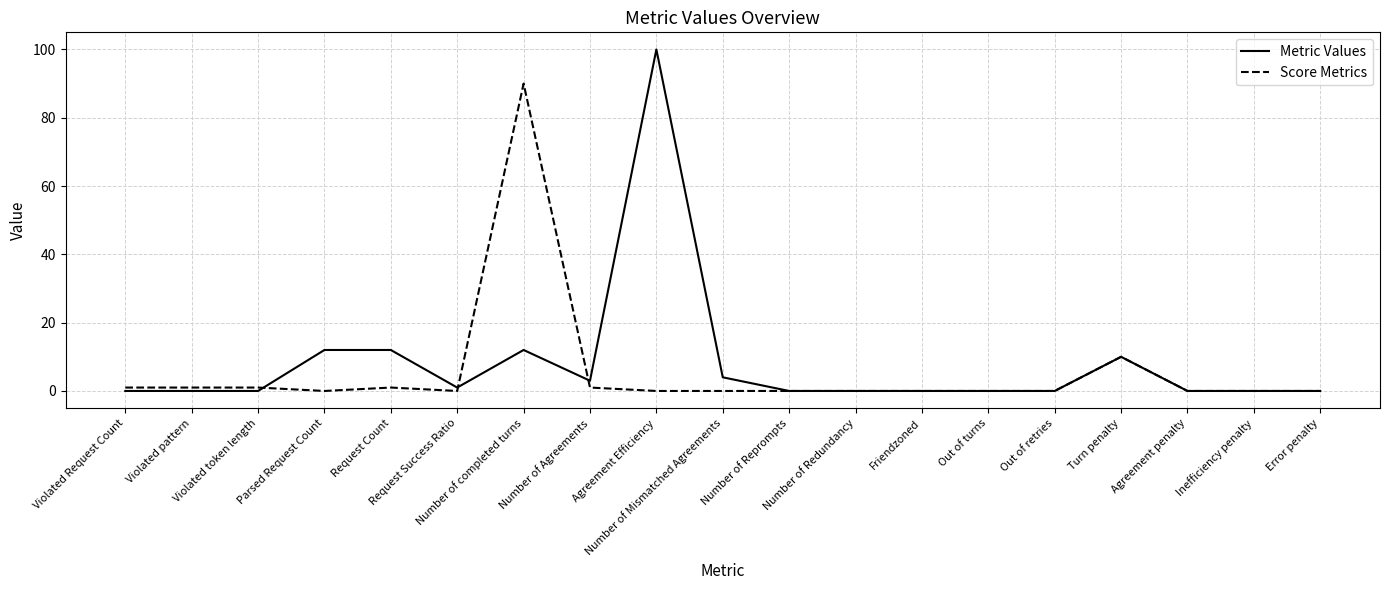

At how many categories does at least one series exceed 11?

4